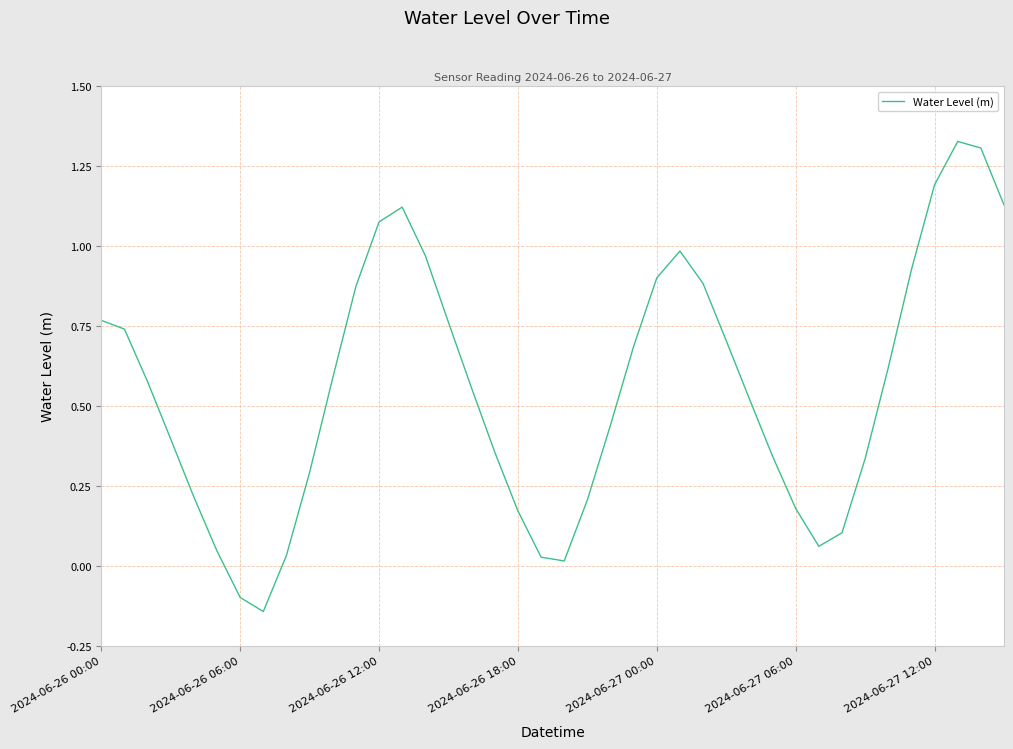

What is the difference between the maximum and minimum values?

1.5